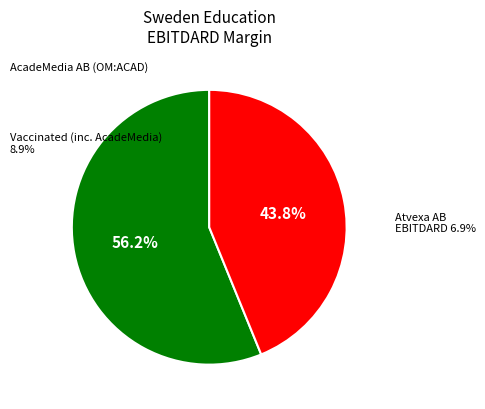

To the nearest percent, what portion does AcadeMedia AB (publ) (OM:ACAD) represent?

56%